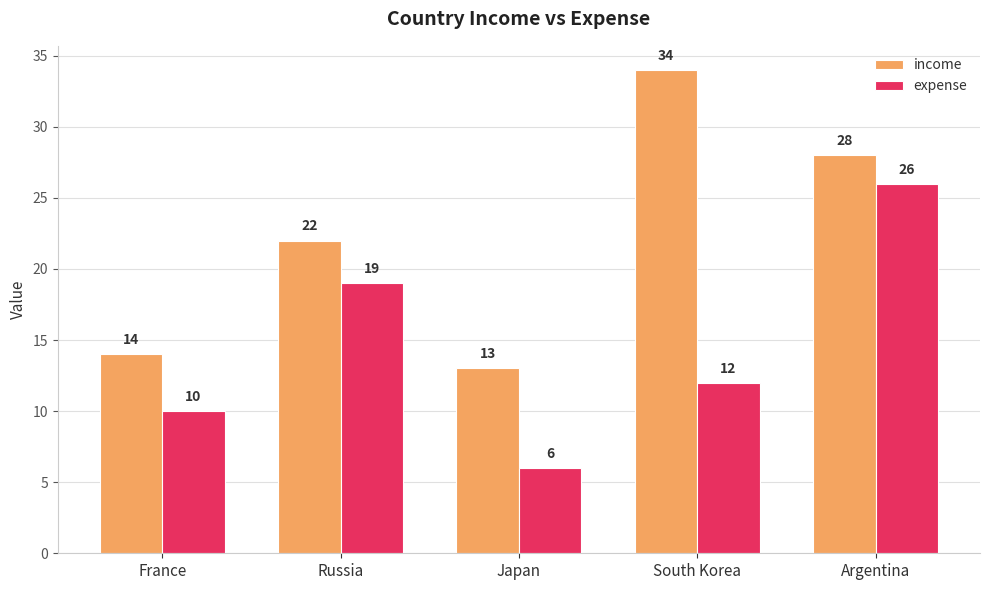

Which series has the widest spread of values?

income